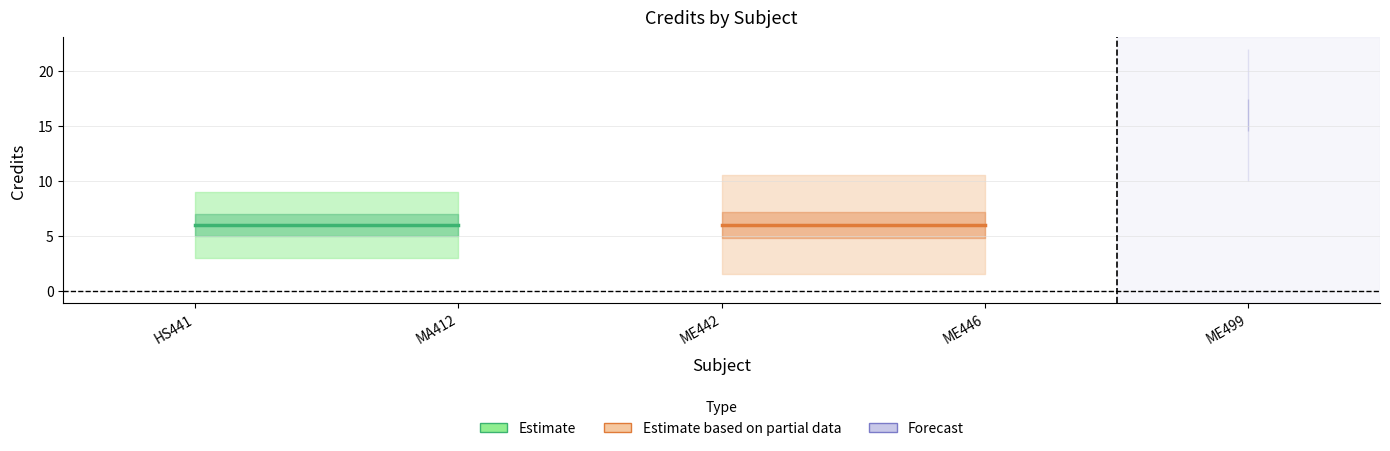

Reading left to right, transcribe all the data shown in this chart.

6	6	6	6	16